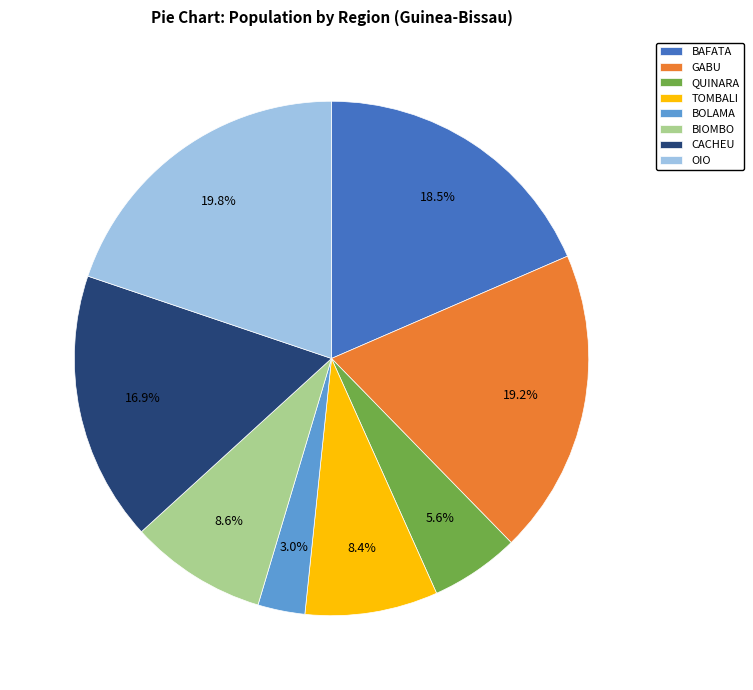

What percentage is the BOLAMA slice, to the nearest percent?

3%